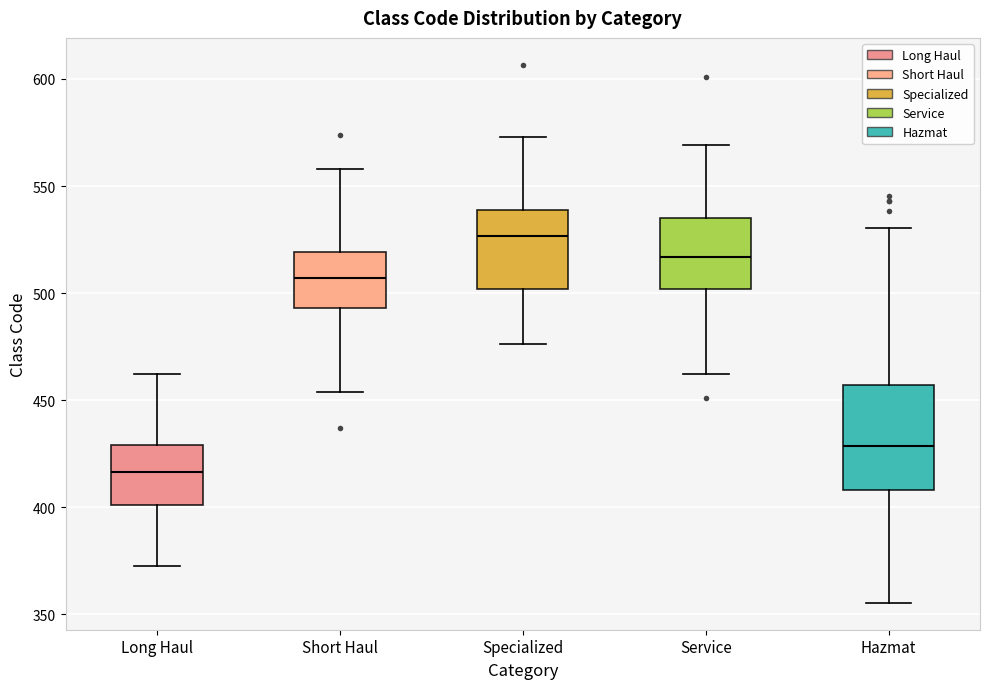

Reading left to right, transcribe this box plot: for each box, give where its median line is, the range the box spans, and where its two whiskers end, as read against the y-axis. The values are not printed on the chart, so give them approximately, as read against the axis.

Long Haul: median 415, box 400 to 430, whiskers 375 to 460
Short Haul: median 505, box 495 to 520, whiskers 455 to 560
Specialized: median 525, box 500 to 540, whiskers 475 to 575
Service: median 515, box 500 to 535, whiskers 460 to 570
Hazmat: median 430, box 410 to 455, whiskers 355 to 530